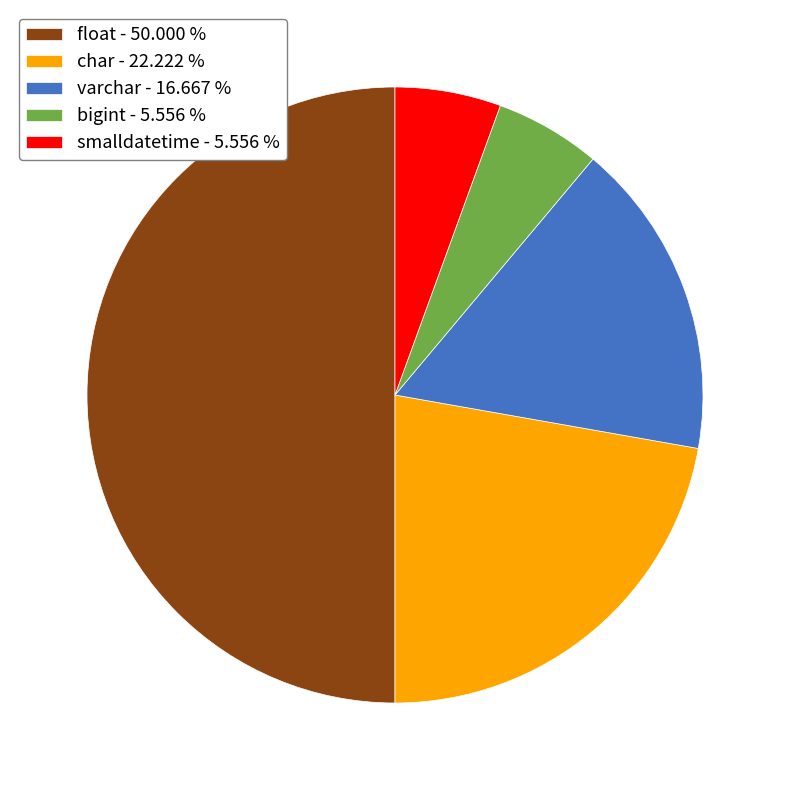

Is varchar - 16.667 % the majority of the pie?

No